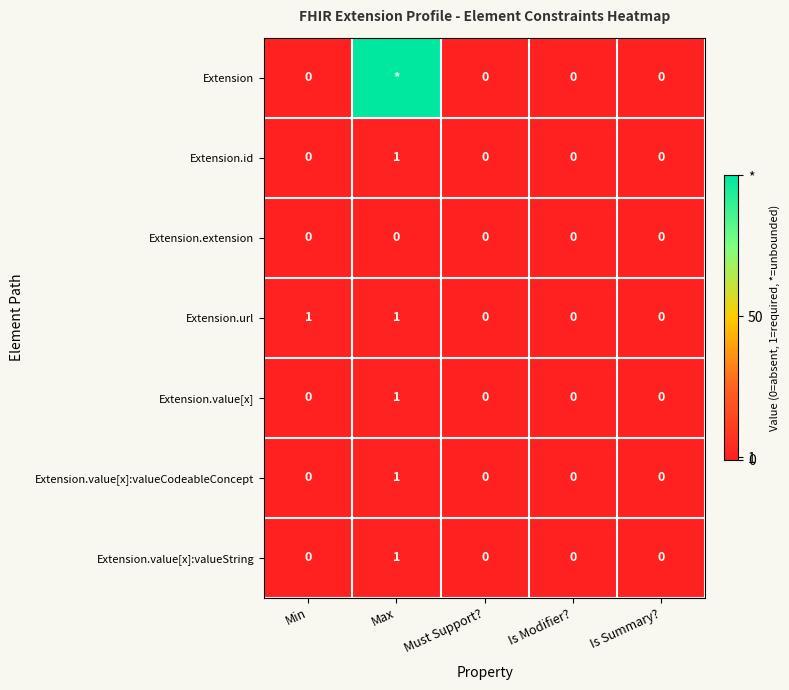

The value of Extension.value[x] at Is Modifier? is 0. True or false?

True